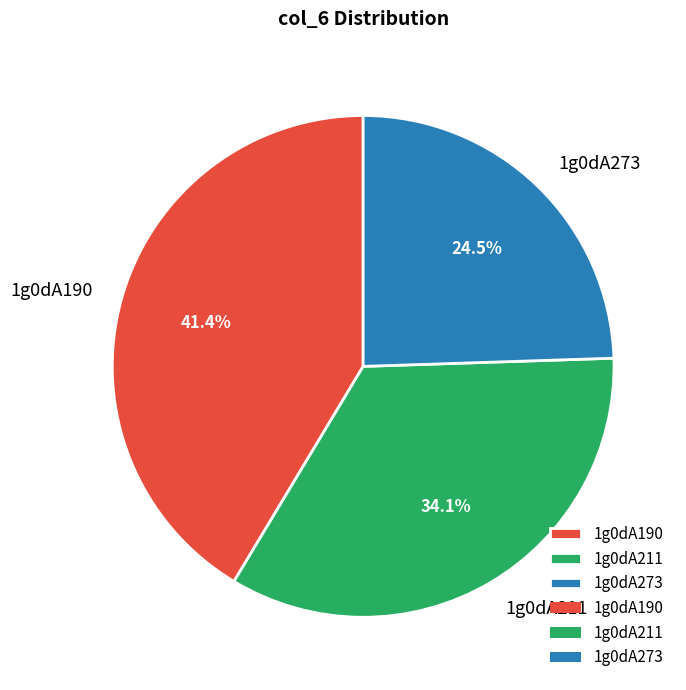

How many segments does this pie chart have?

3